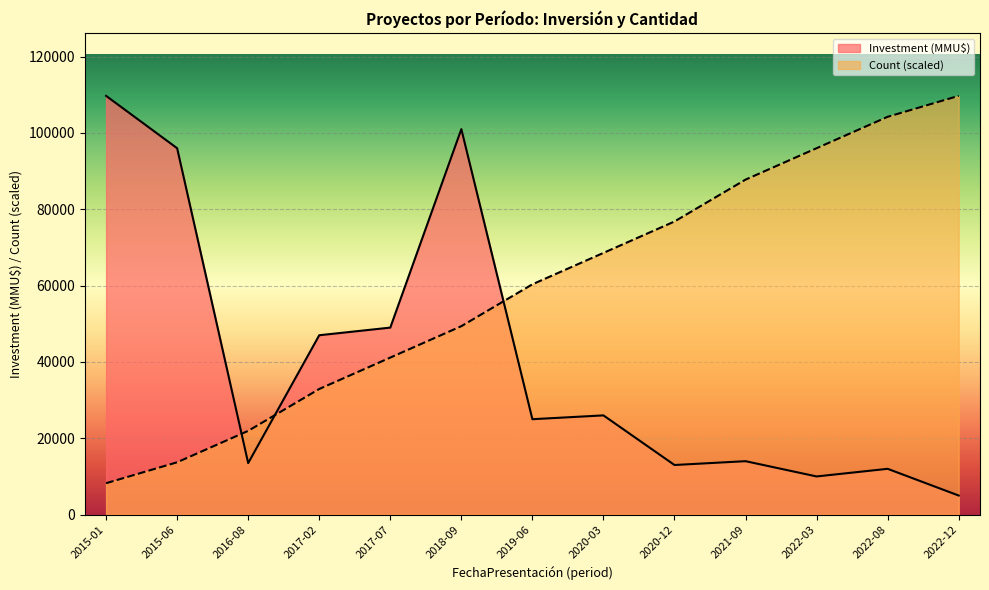

What are all the series names shown in the legend?

Investment (MMU$), Count (scaled)